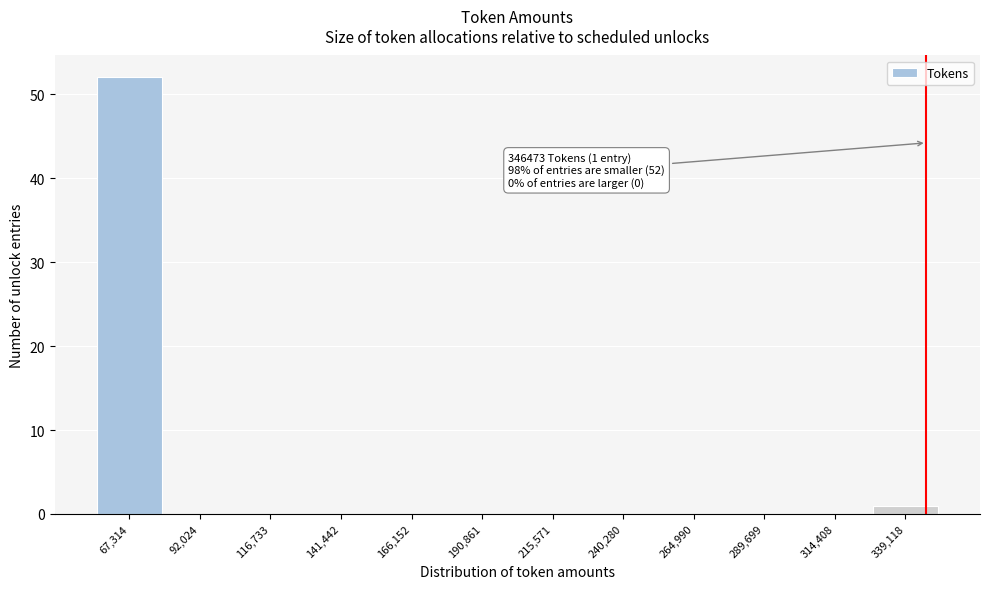

Over which range of the x-axis is the bar tallest?

55000 to 80000